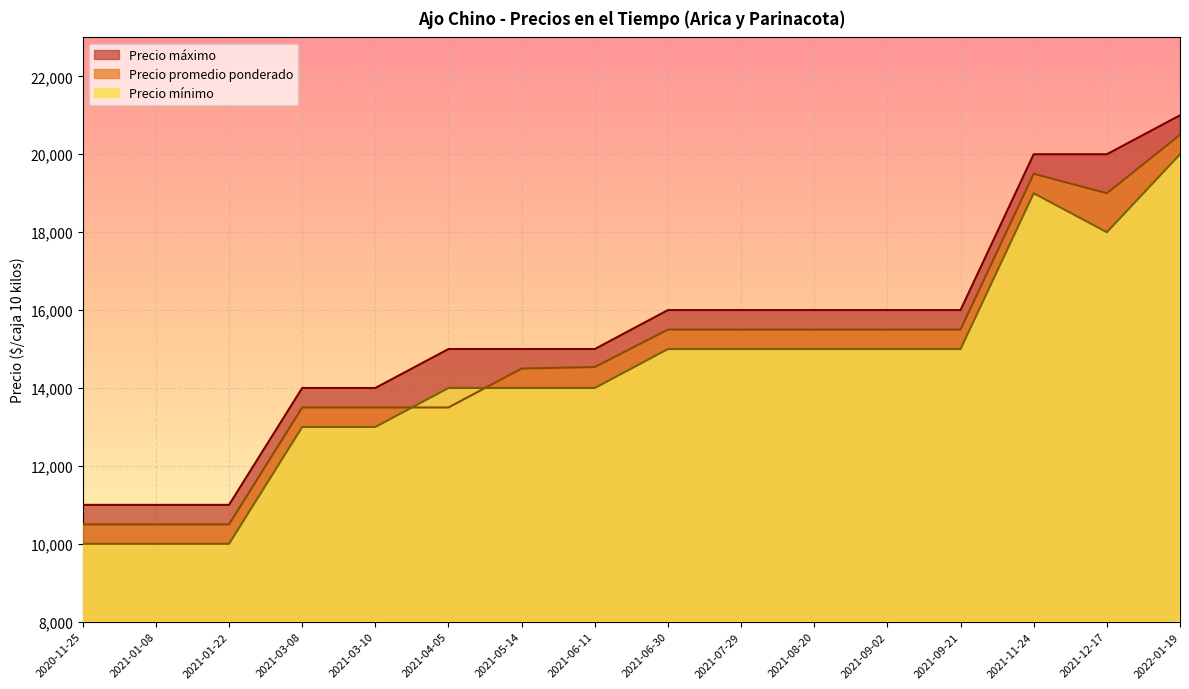

How many times do Precio mínimo and Precio promedio ponderado cross each other?

2